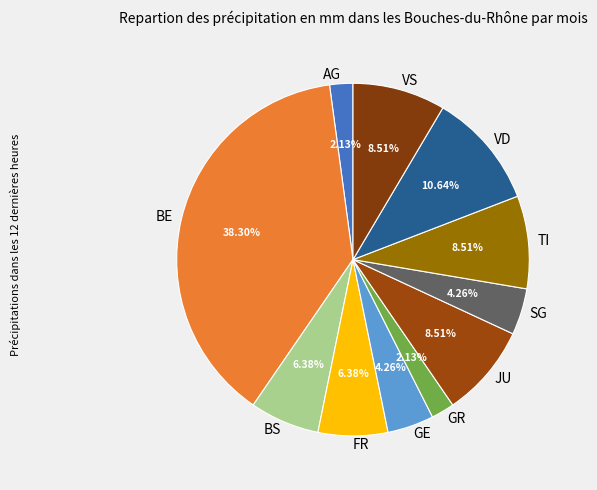

Which has a higher value, JU or GE?

JU